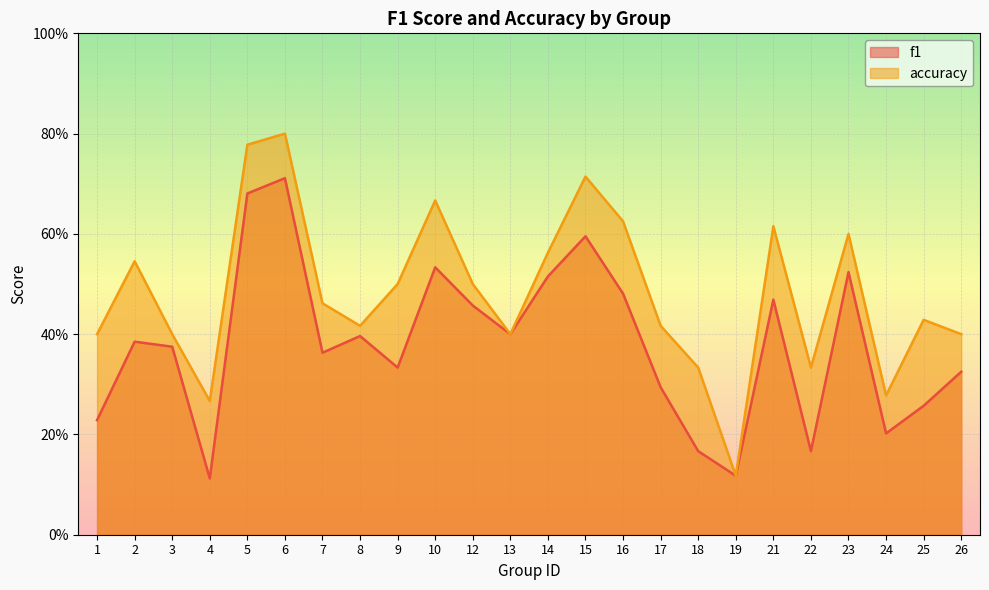

At how many categories does at least one series exceed 0?

24